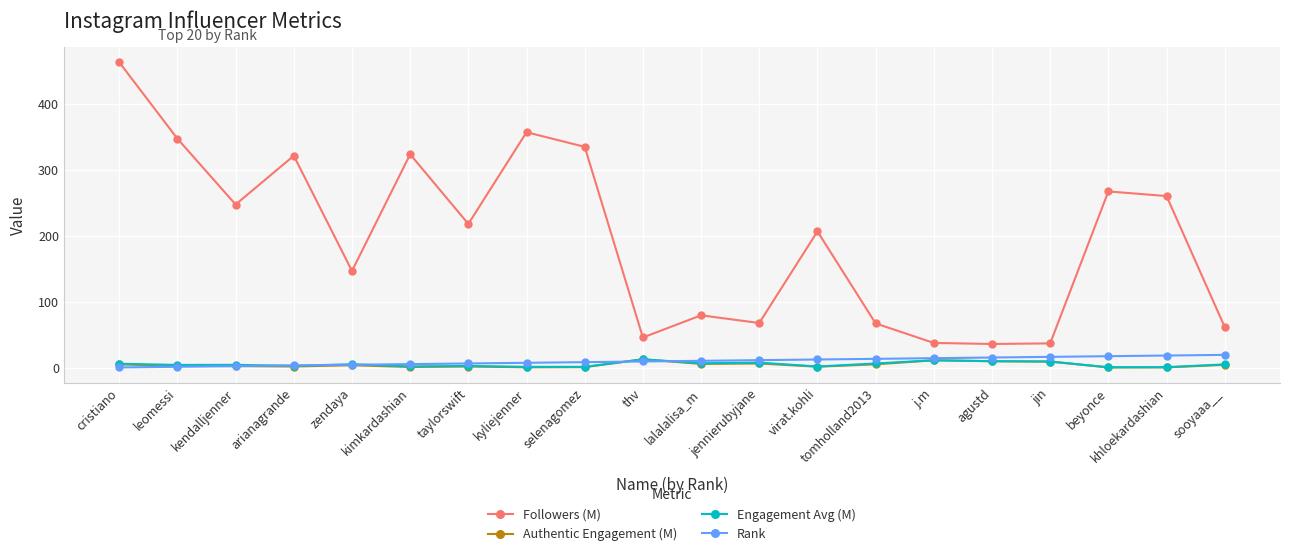

What is the total value across all series at selenagomez?

347.2